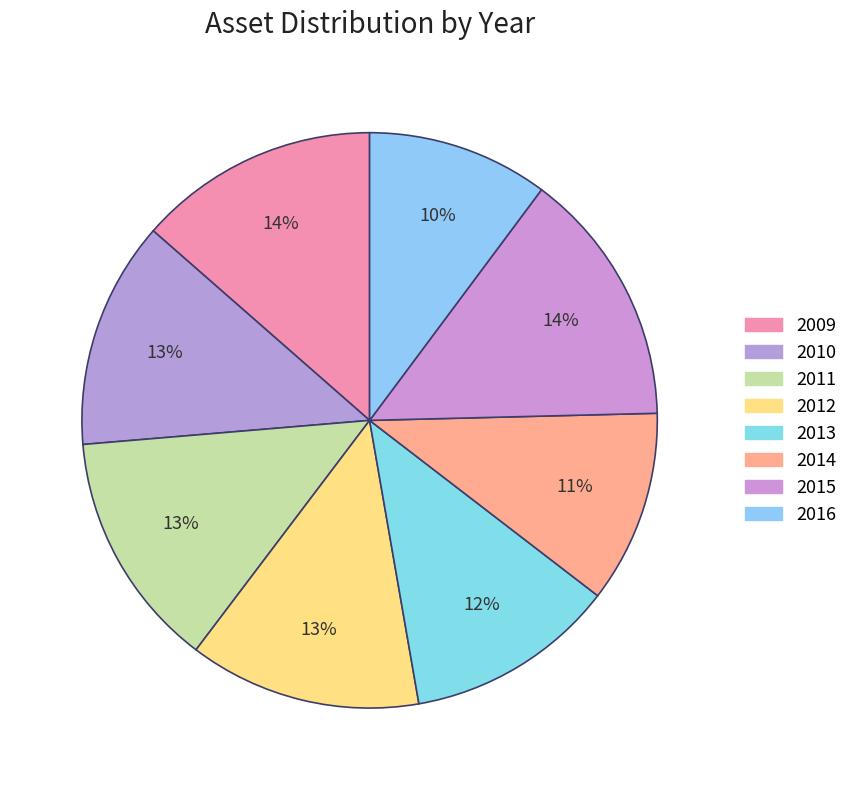

Rank the categories by value from highest to lowest.

2015, 2009, 2011, 2012, 2010, 2013, 2014, 2016